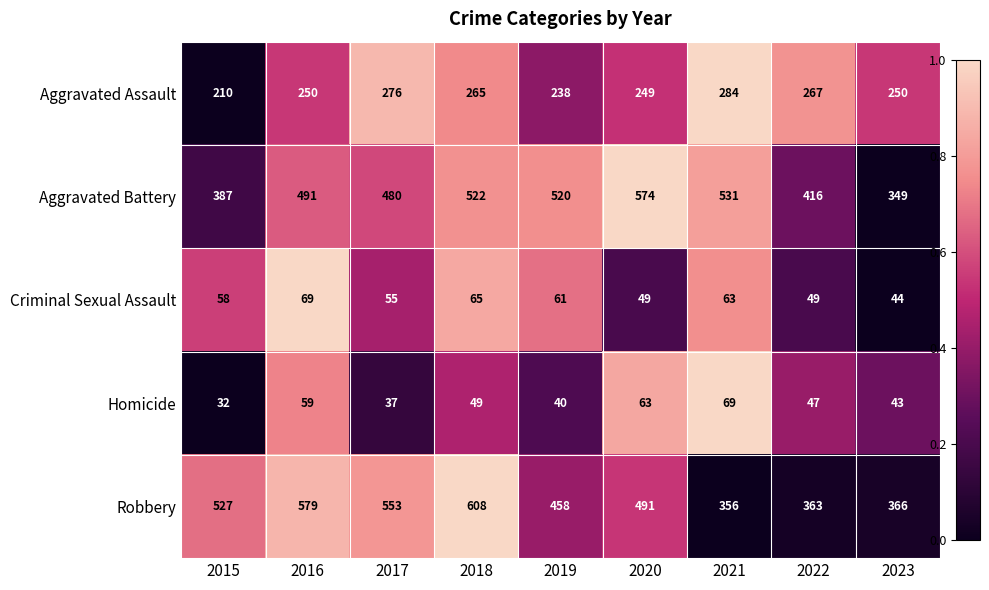

Count the number of data series in this chart.

5